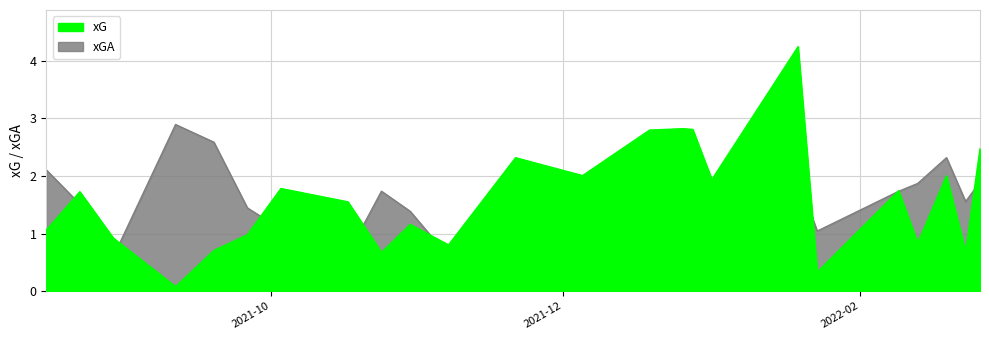

What is the approximate value of xGA at 2022-02-23?

1.6